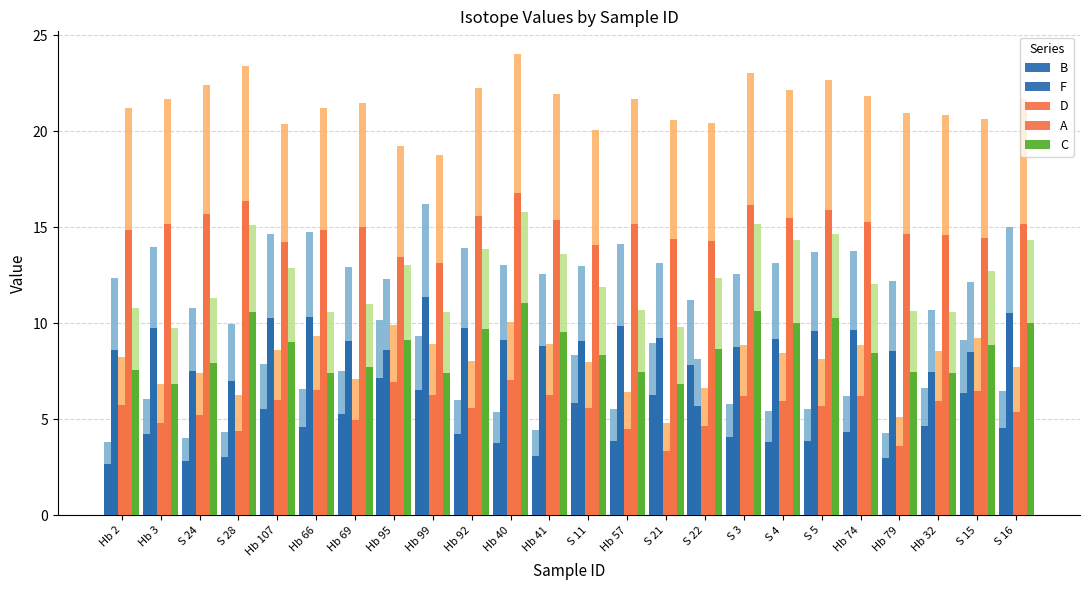

Read the B value at Hb 32.

4.6